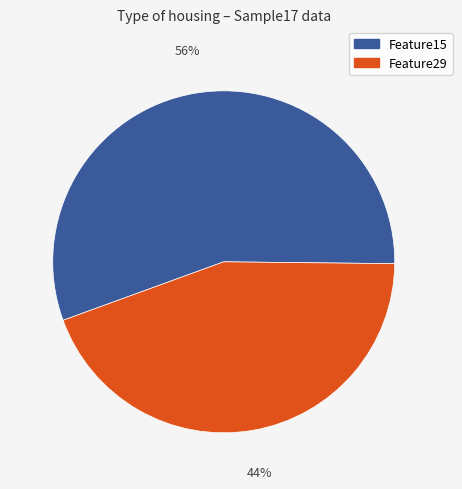

Is there any slice that represents more than half of the pie?

Yes